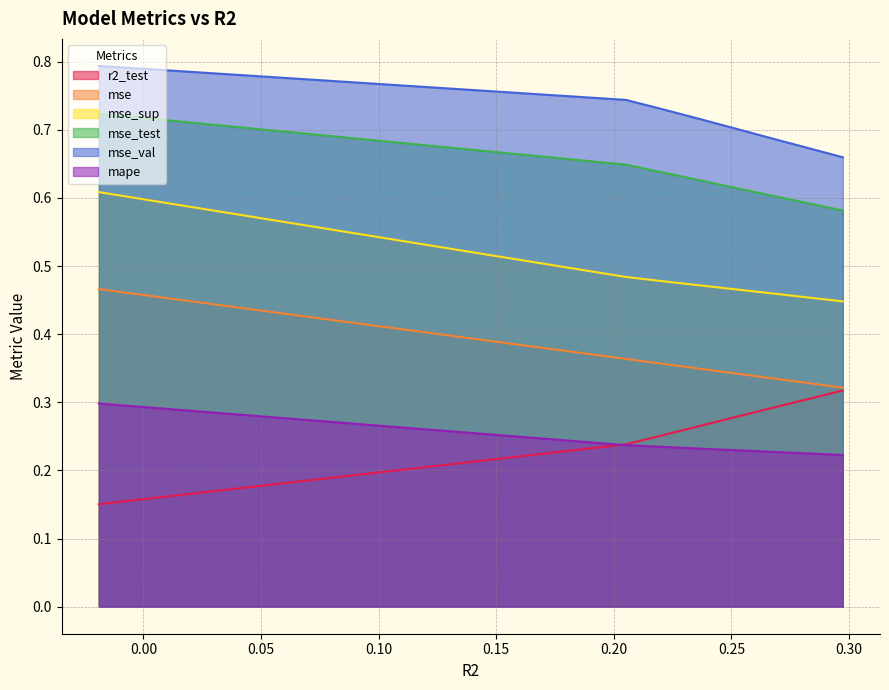

How many distinct data groups are displayed?

6